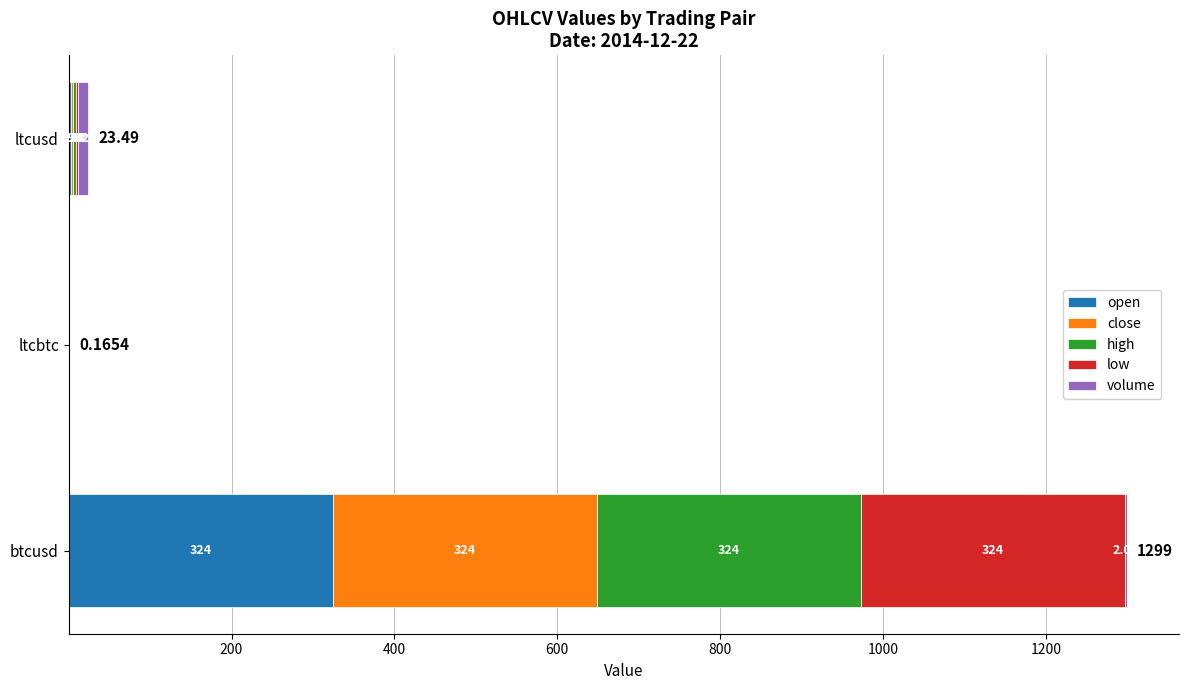

What is the total value across all series at btcusd?

1298.7